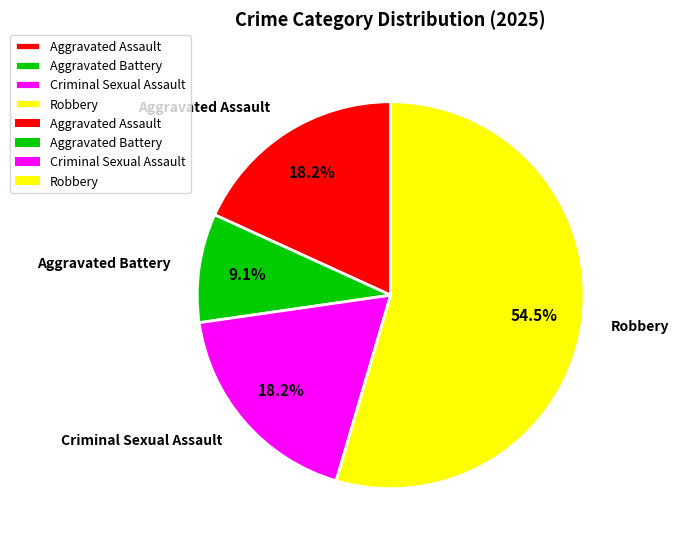

Is it true that Aggravated Battery is 1% of the pie?

False